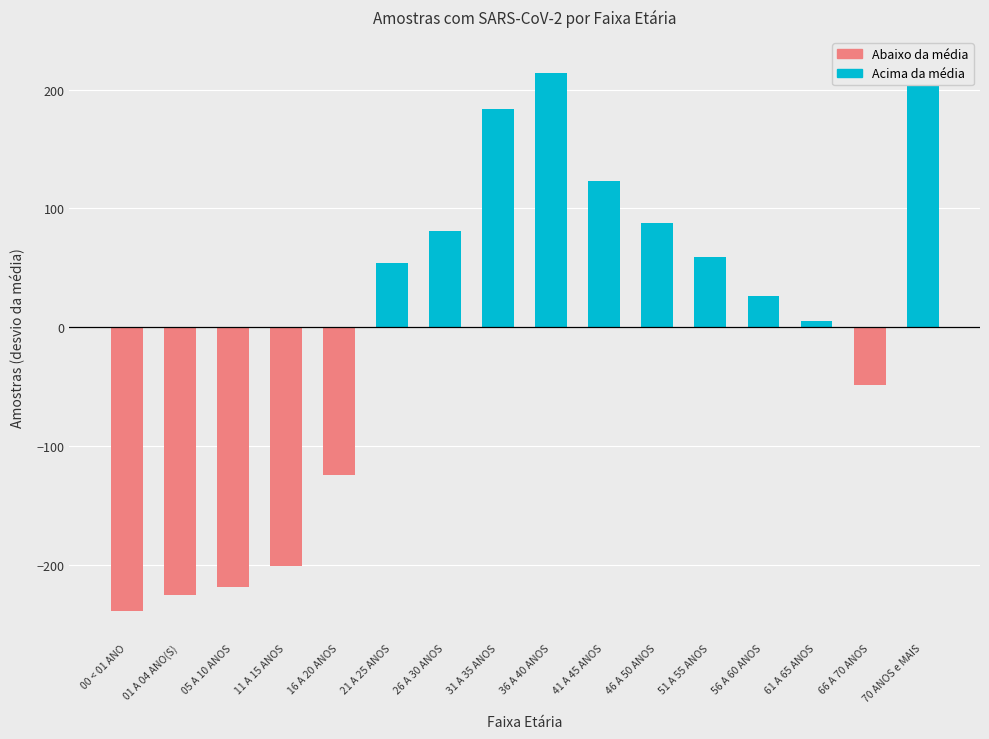

How many data points are less than 54?

8